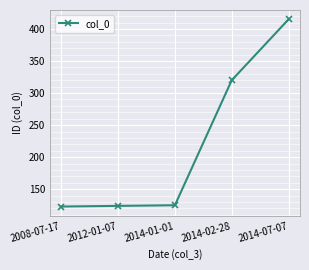

What is the average value?

221